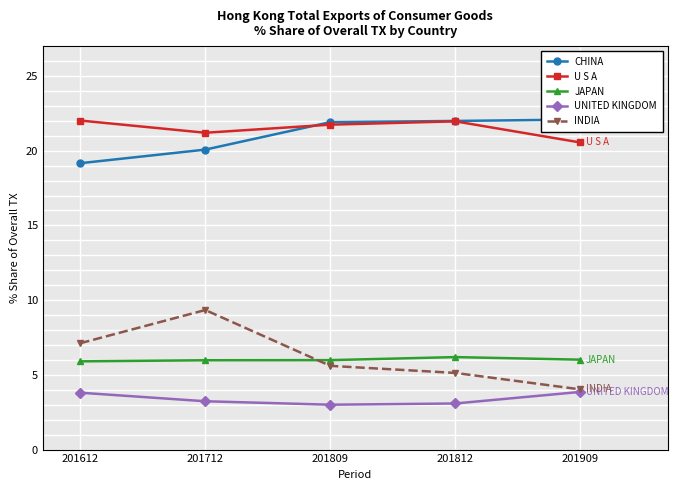

True or false: CHINA has more than 0 points higher than both neighbors.

False